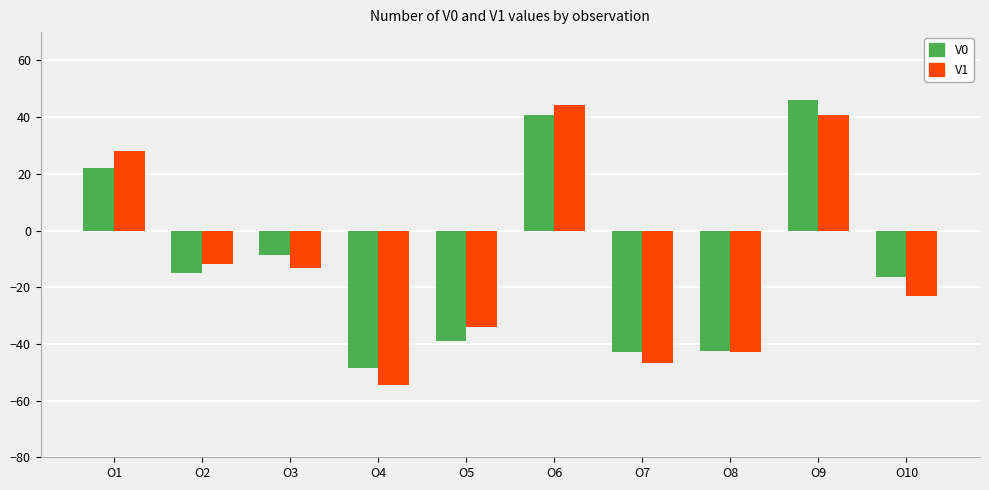

How many groups of bars are there?

10